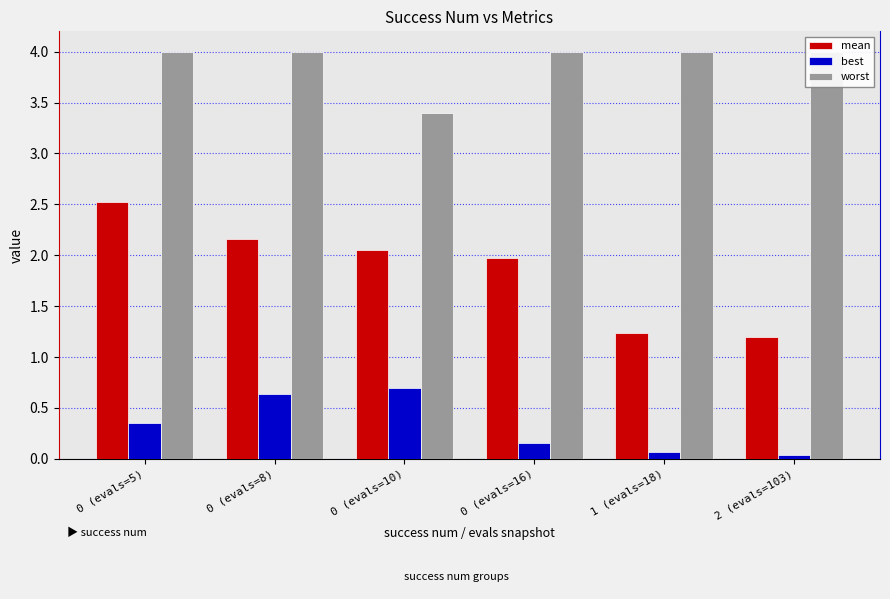

Reading left to right, transcribe all the data shown in this chart.

mean: 2.5	2.2	2.0	2.0	1.2	1.2
best: 0.4	0.6	0.7	0.2	0.1	0.0
worst: 4.0	4.0	3.4	4.0	4.0	4.0